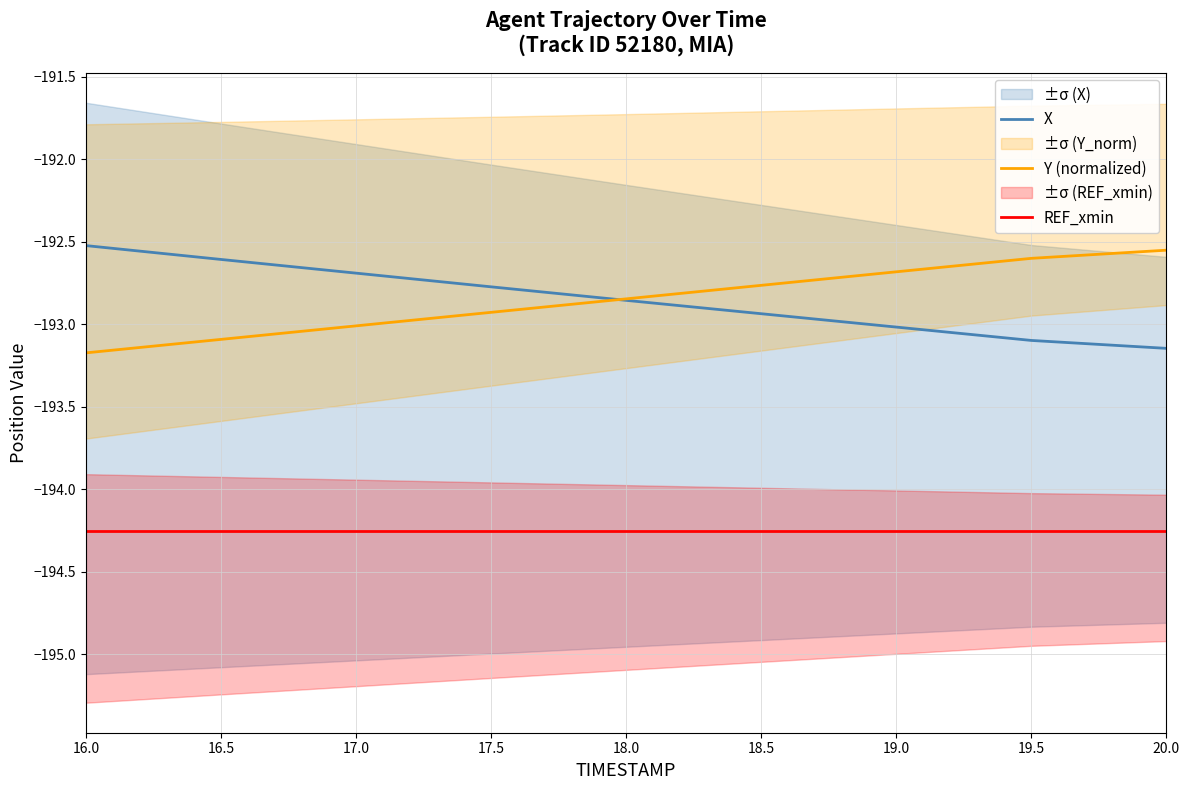

What is the sum of all X values?

-1735.6